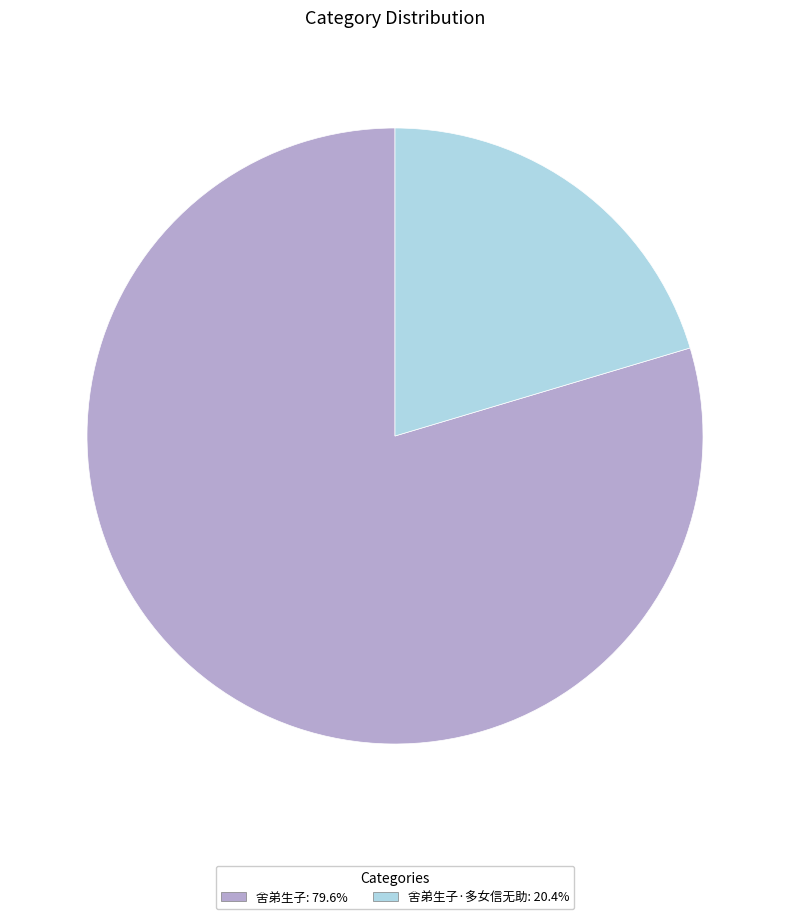

Does any single category account for the majority?

Yes